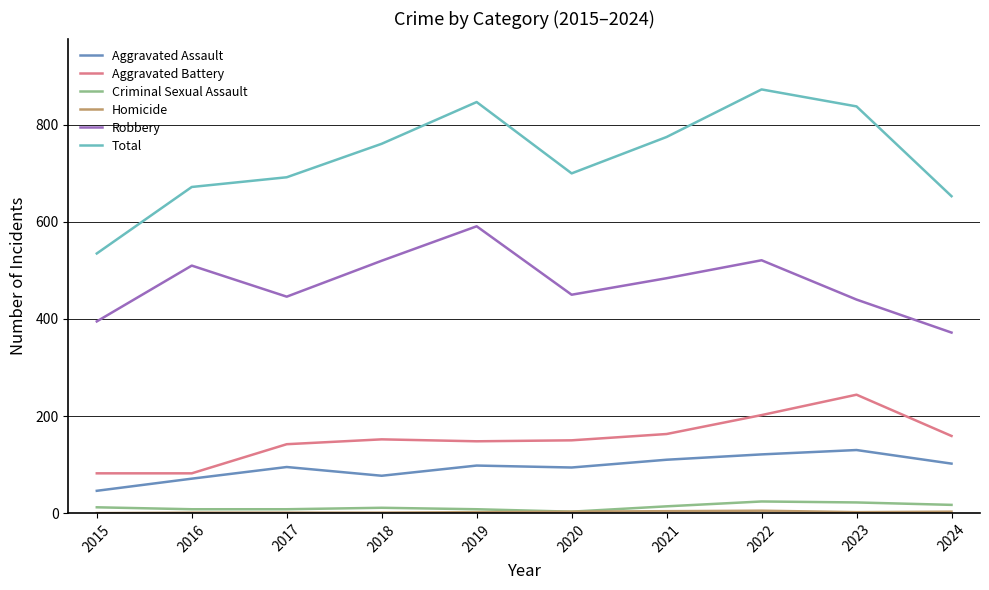

Is it true that Aggravated Battery equals 142 at 2017?

True